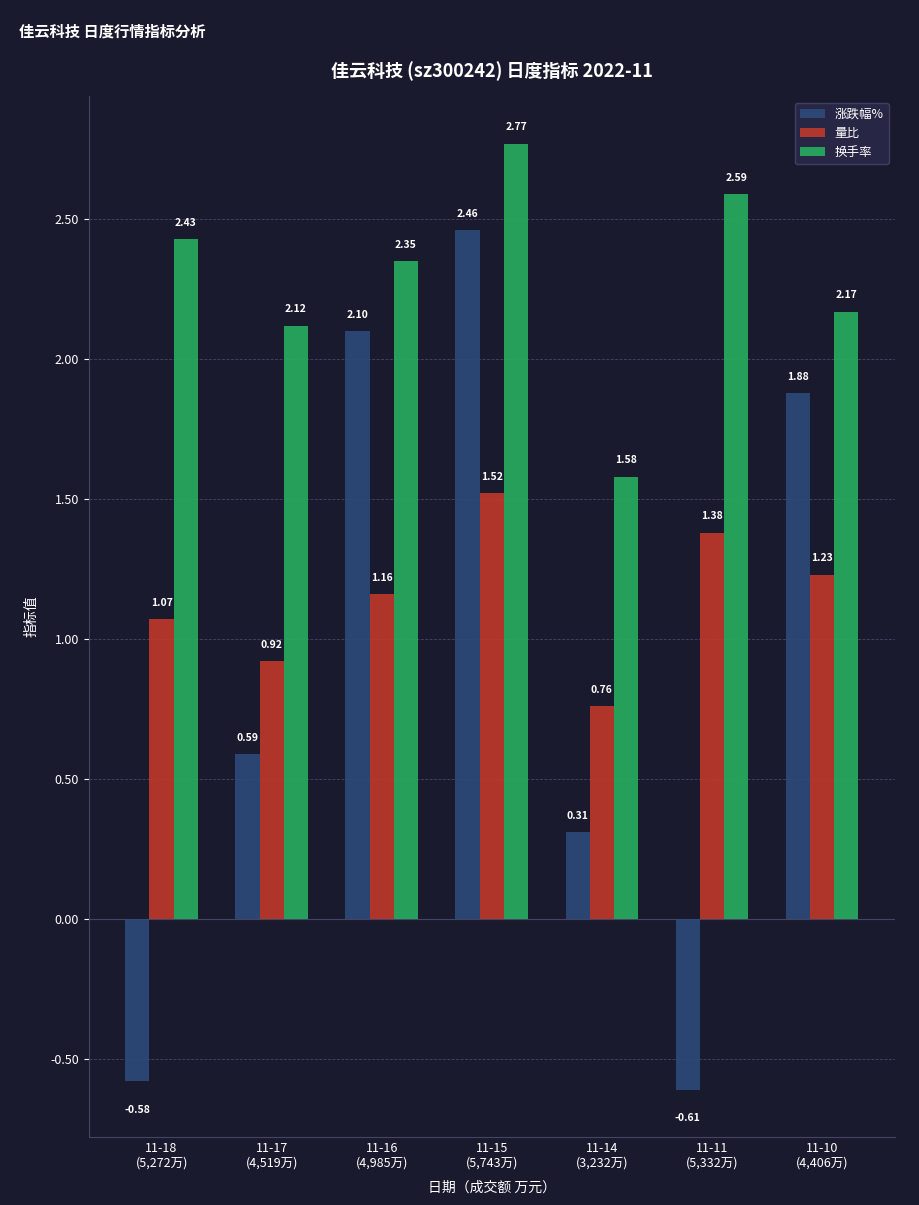

What is the average value of the 换手率 series?

2.3